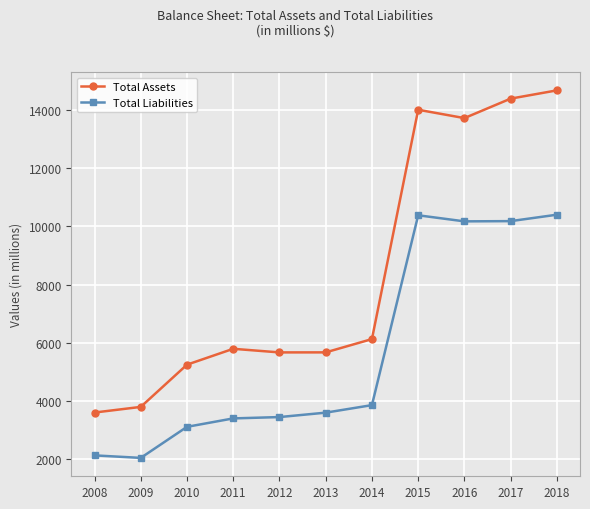

List the series in order of their peak value, lowest first.

Total Liabilities, Total Assets